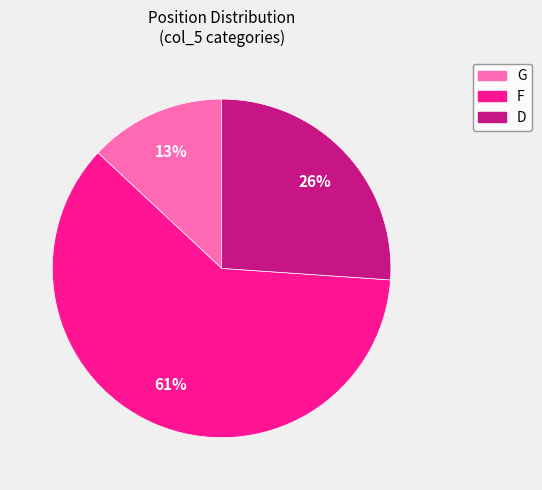

Which category has the smallest portion of the pie?

G